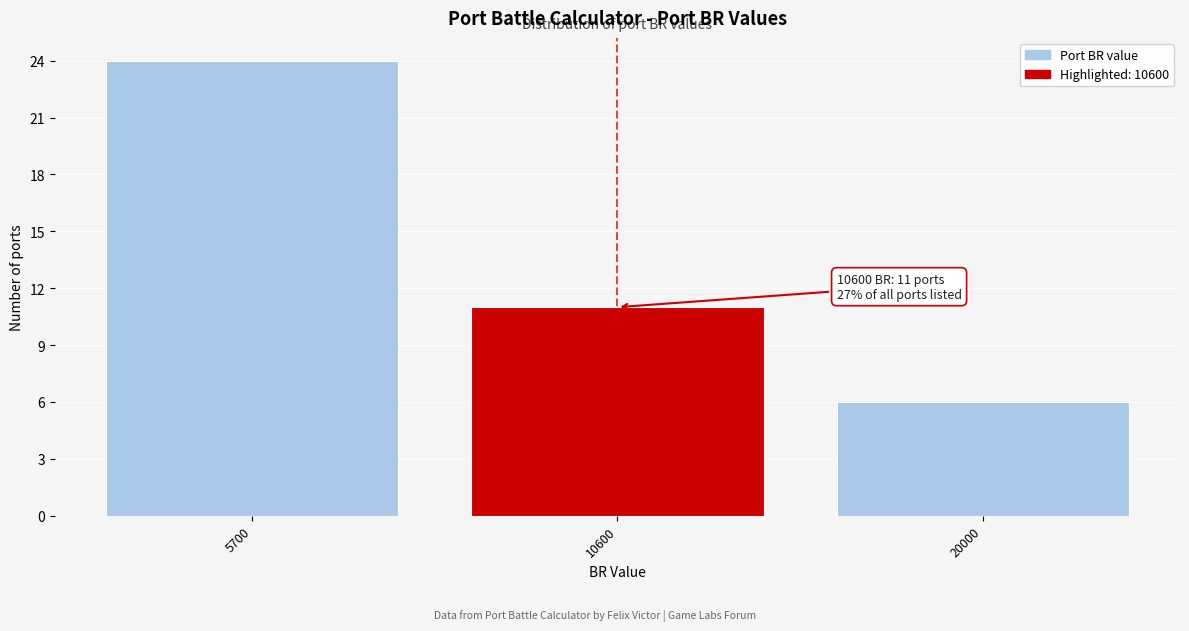

Reading left to right, list all the values displayed in this chart.

24	11	6